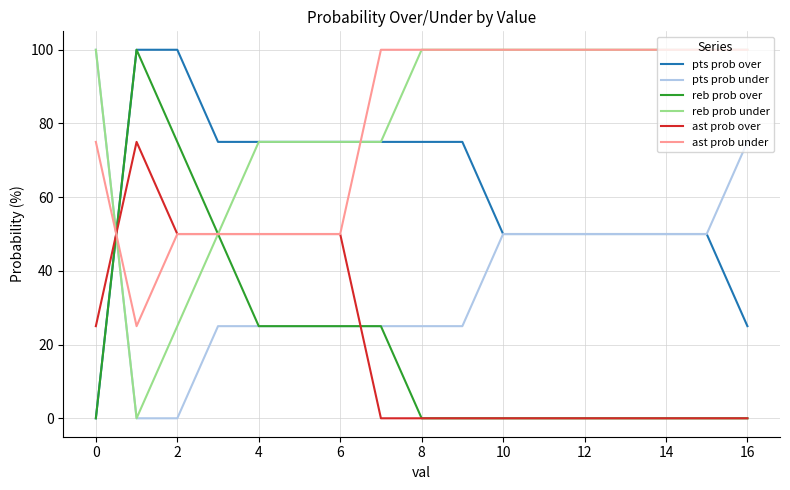

Does the chart display data point markers on the line(s)?

No